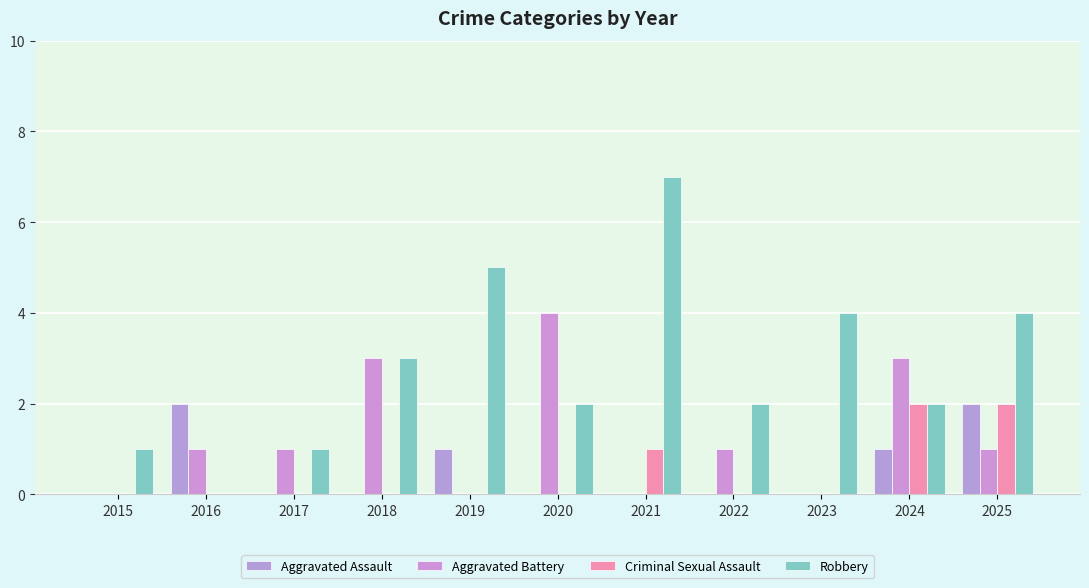

How many distinct data groups are displayed?

4